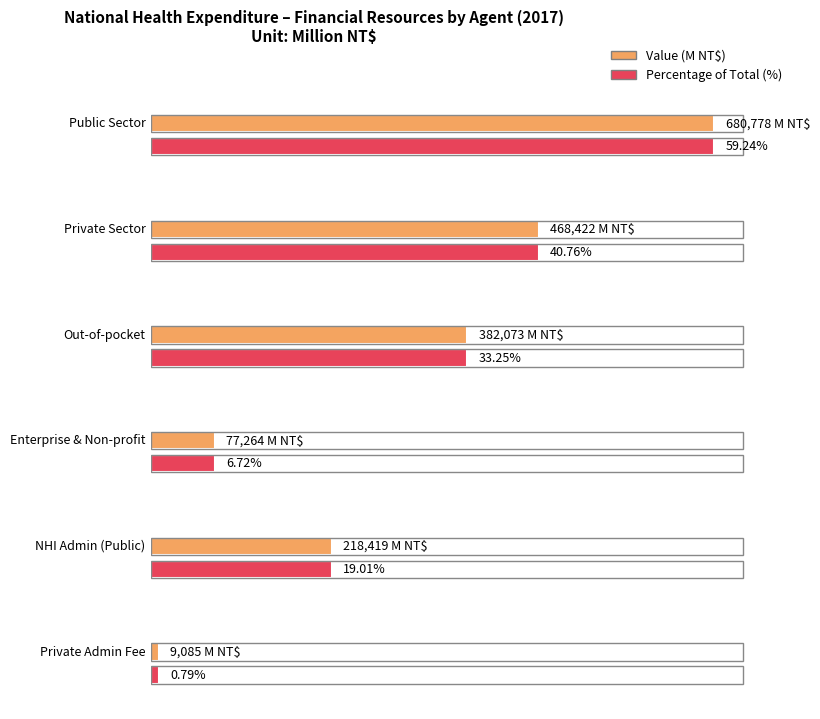

Are the bars grouped side by side (vs. stacked)?

Yes